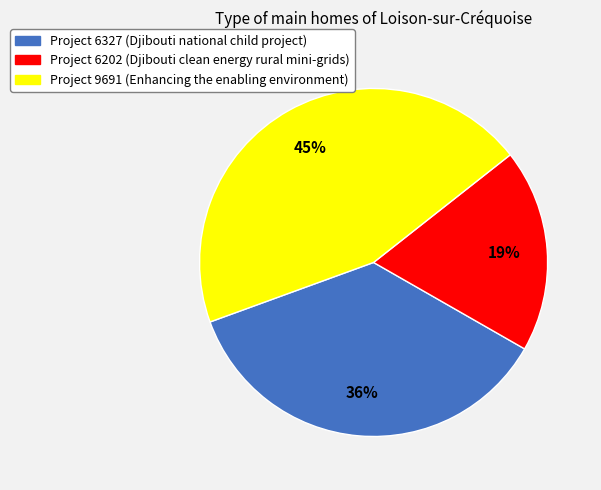

Is there a majority slice in this chart?

No